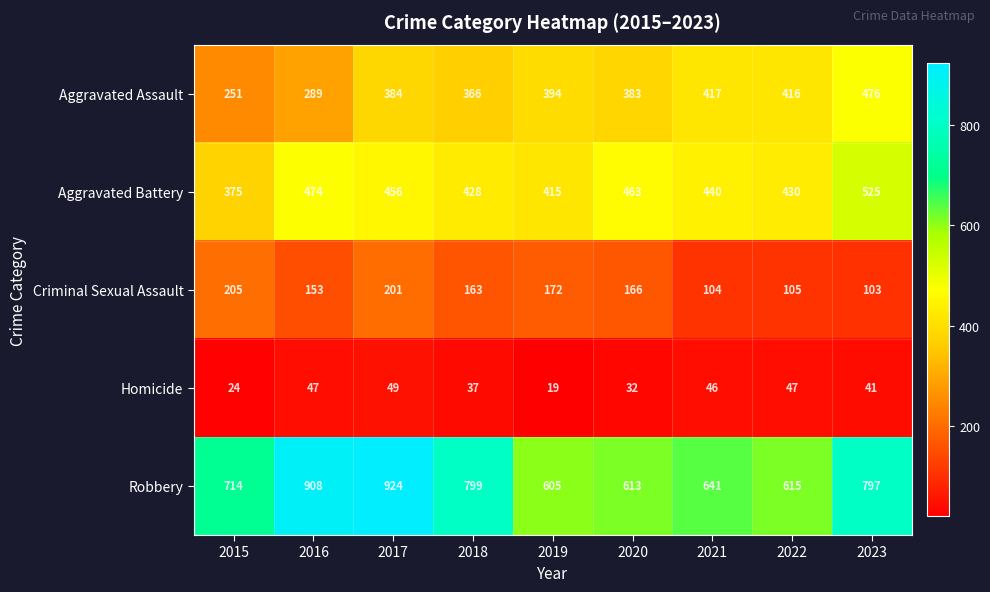

What is the maximum value shown in the chart?

924